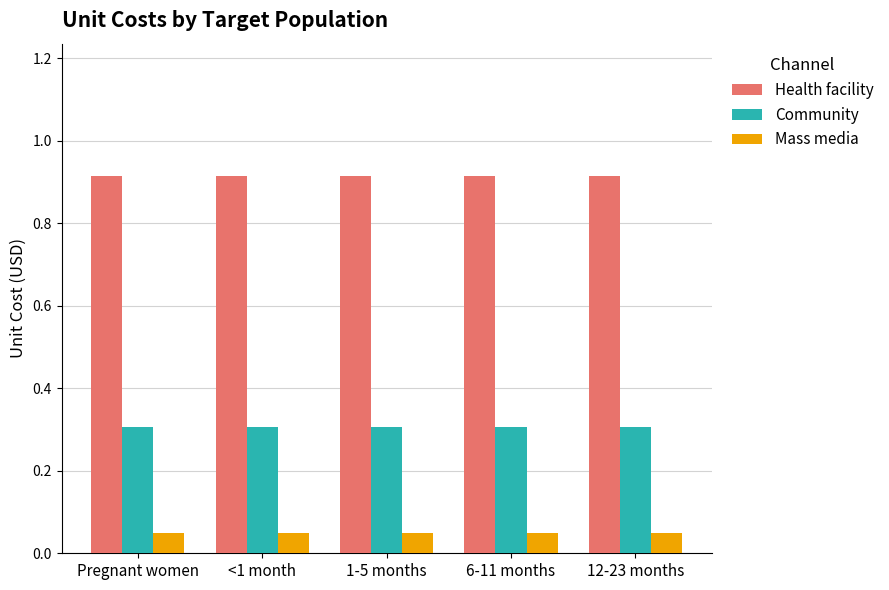

List the series in order of their peak value, highest first.

Health facility, Community, Mass media